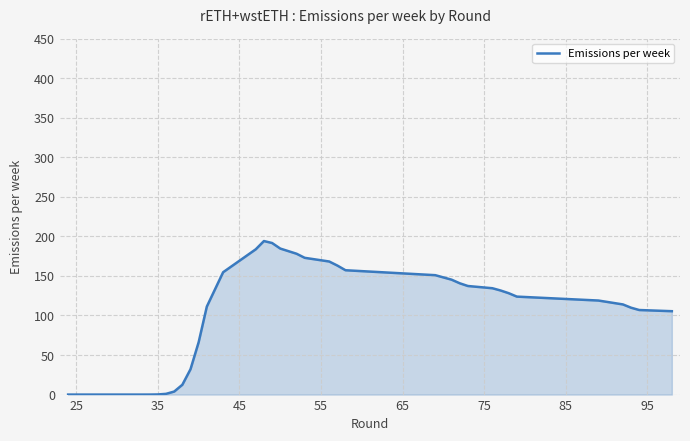

What is the greatest value displayed?

194.0